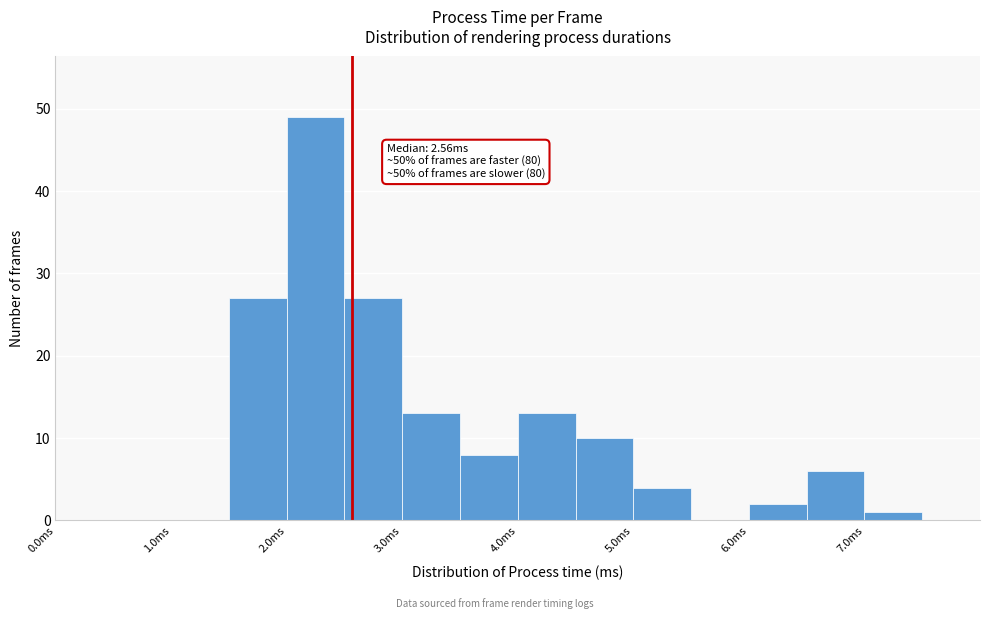

Which range on the x-axis has the tallest bar?

2.0 to 2.5